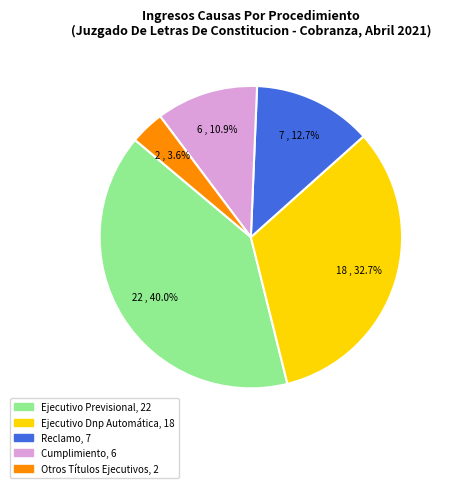

Between Cumplimiento and Reclamo, which is larger?

Reclamo